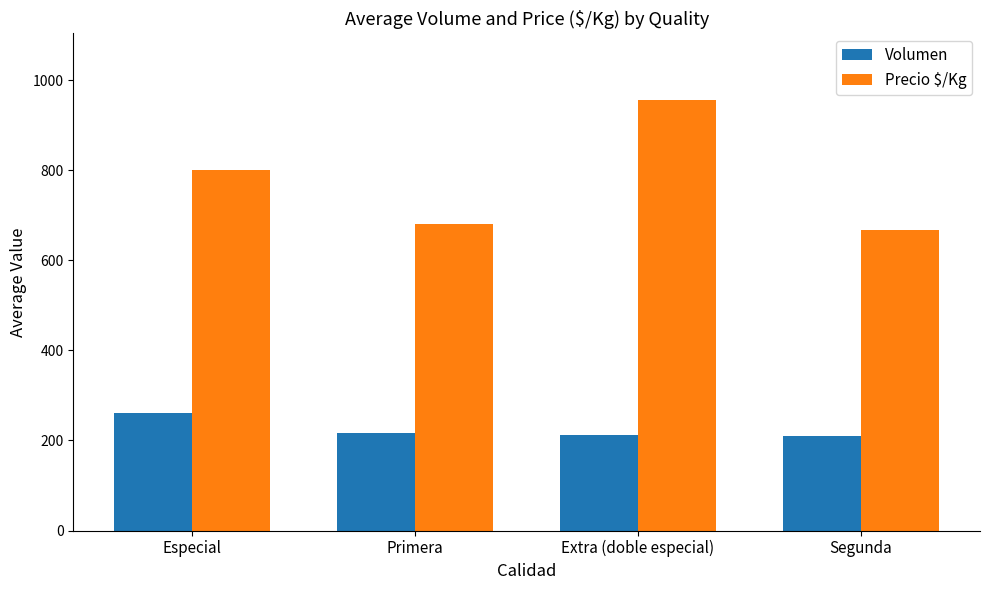

The Volumen series shows 212 at Extra (doble especial). True or false?

True